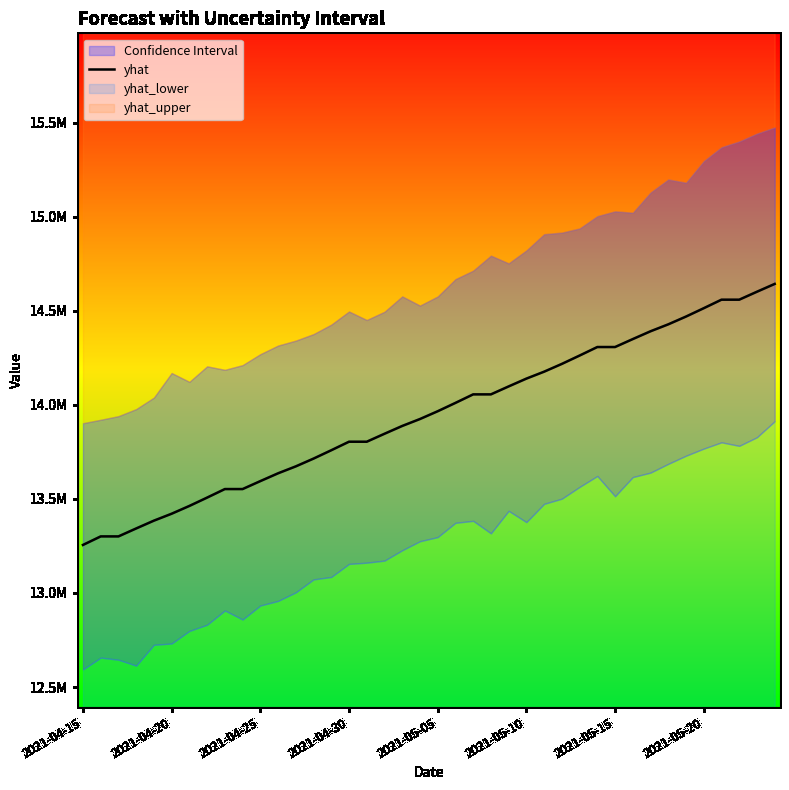

What position from the left is 21?

22